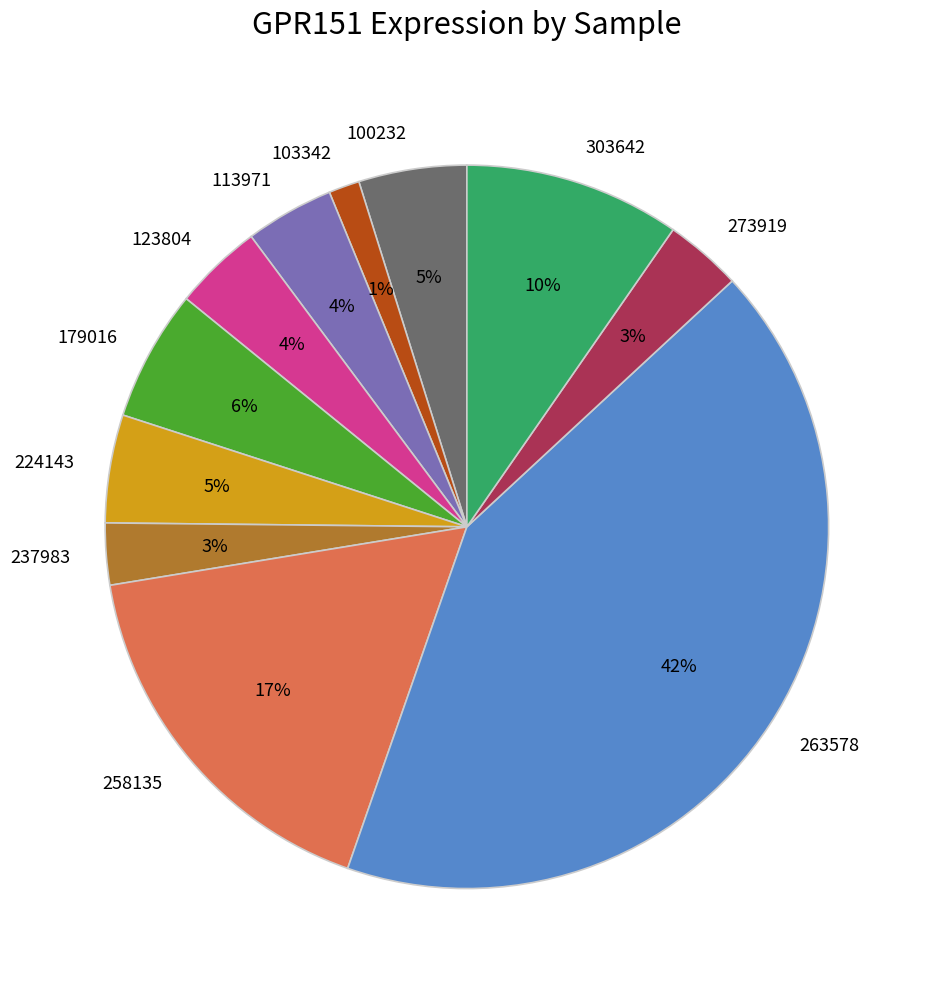

Combined, do 237983 and 123804 account for over 50%?

No